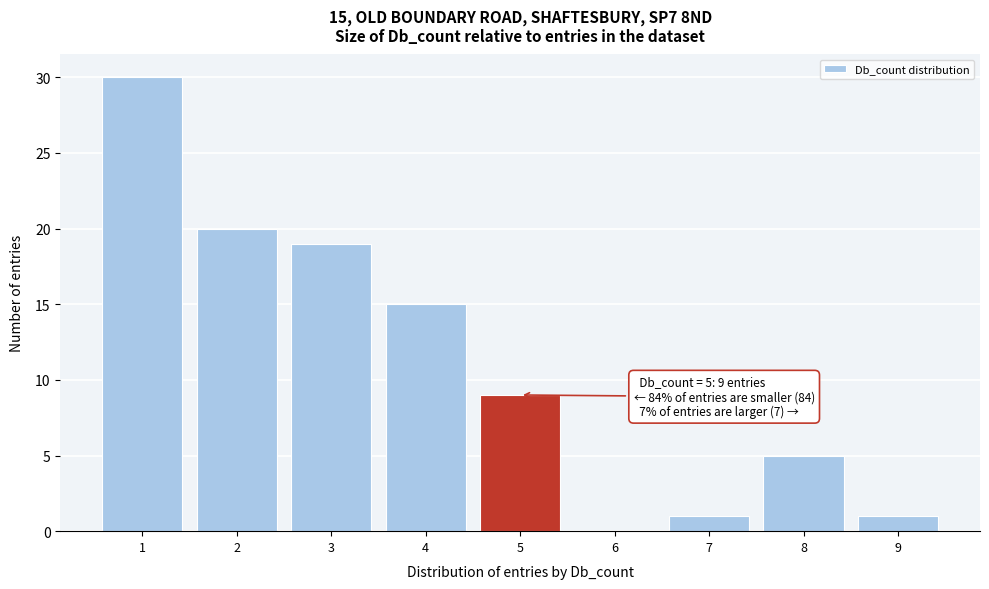

Reading right to left, extract all data points from this chart.

9=1	8=5	7=1	6=0	5=9	4=15	3=19	2=20	1=30